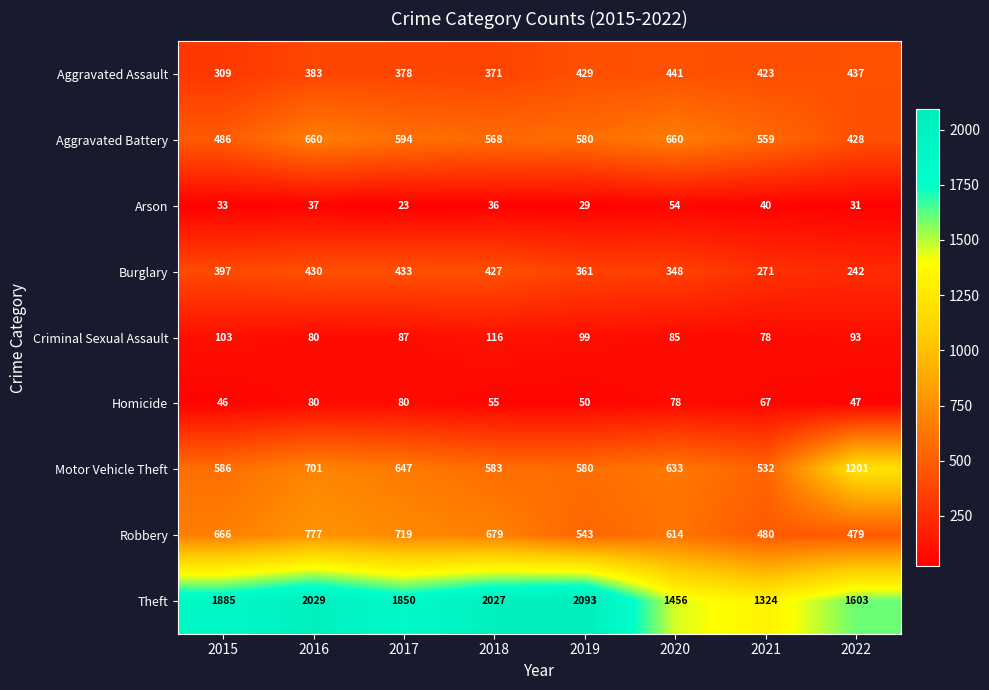

The Robbery series shows 719 at 2017. True or false?

True